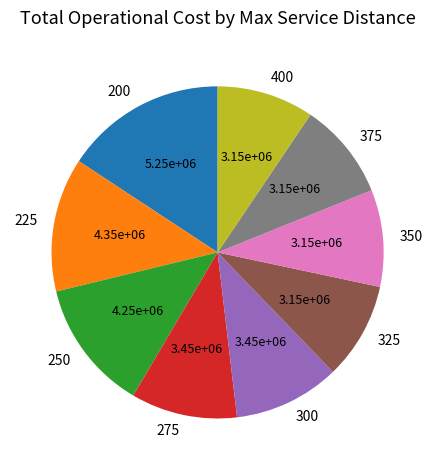

Is it true that 375 is 9% of the pie?

True